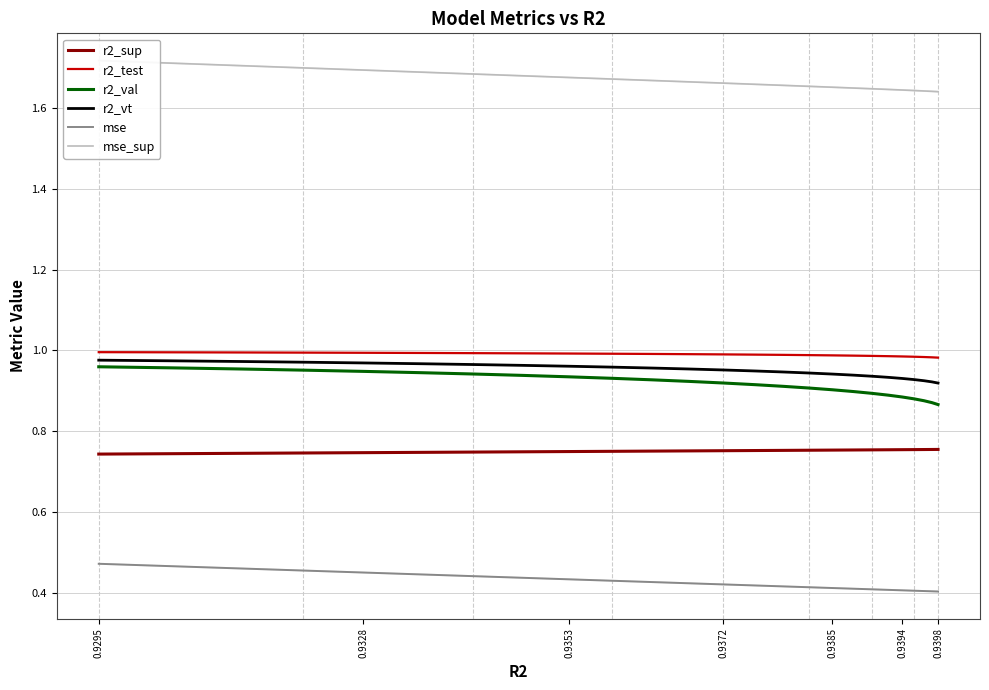

True or false: r2_test and r2_val cross at least once.

False